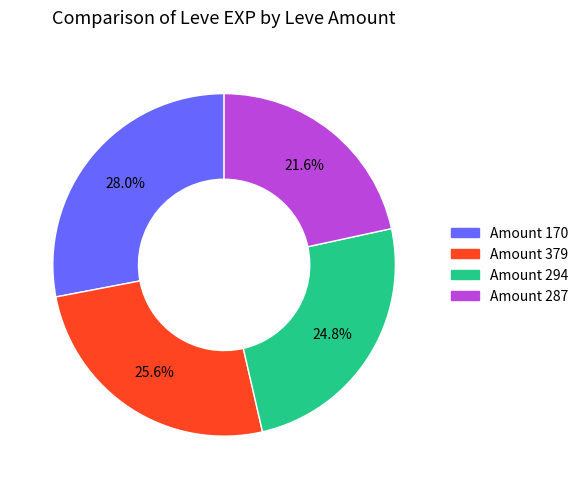

Is there a majority slice in this chart?

No